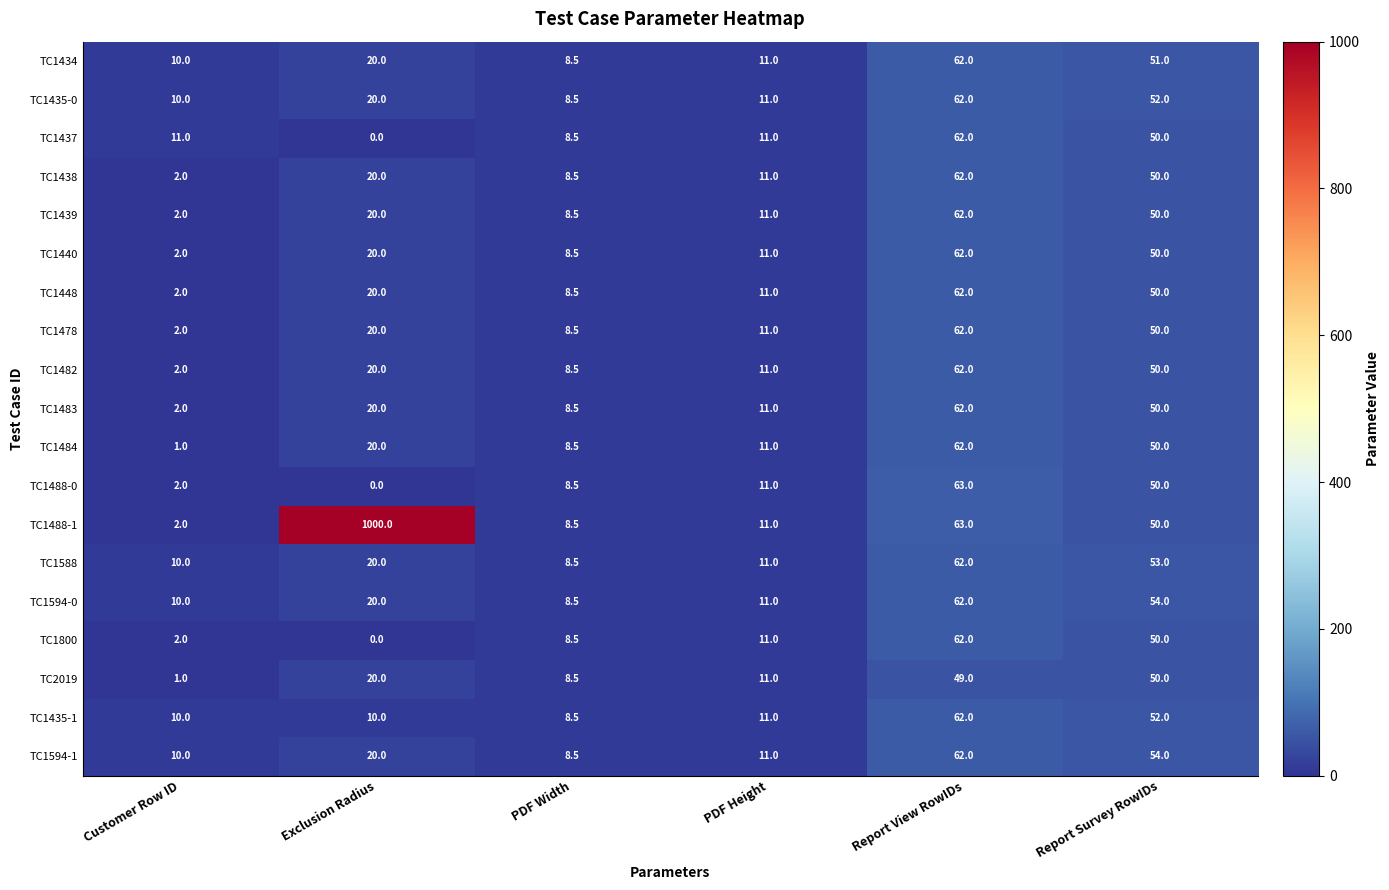

At which category does the chart reach its peak across all series?

Exclusion Radius